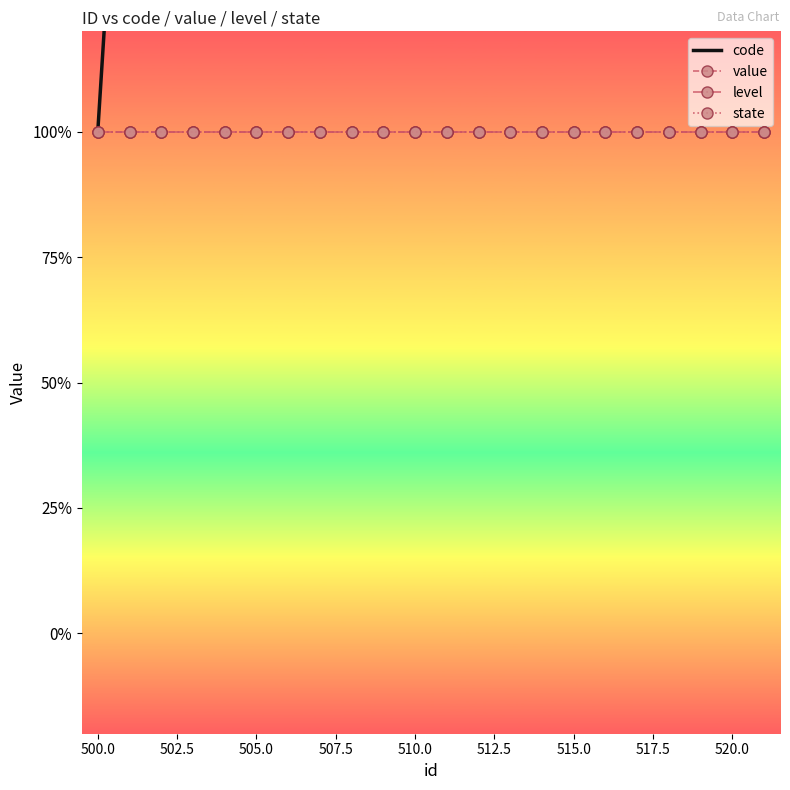

True or false: level has a value of 1 at 520.0.

True